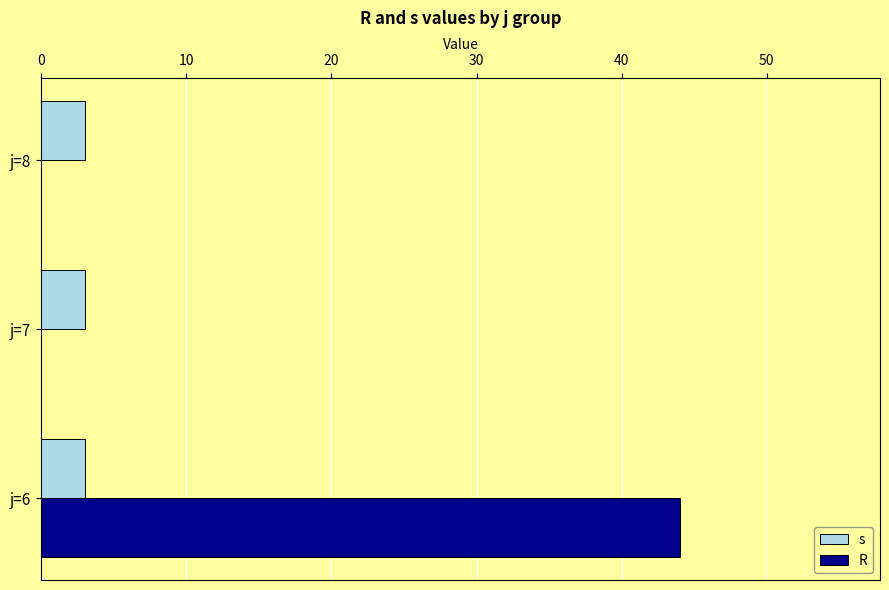

What is the total value across all series at j=7?

3